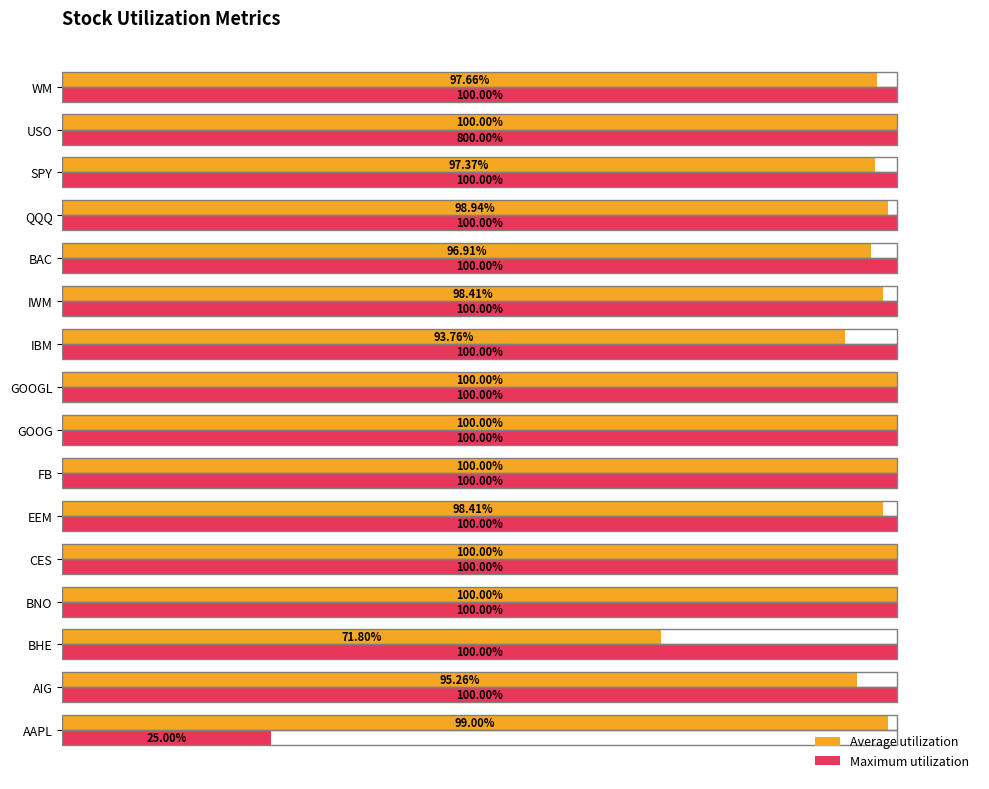

At which label is Maximum utilization closest to 62?

AAPL